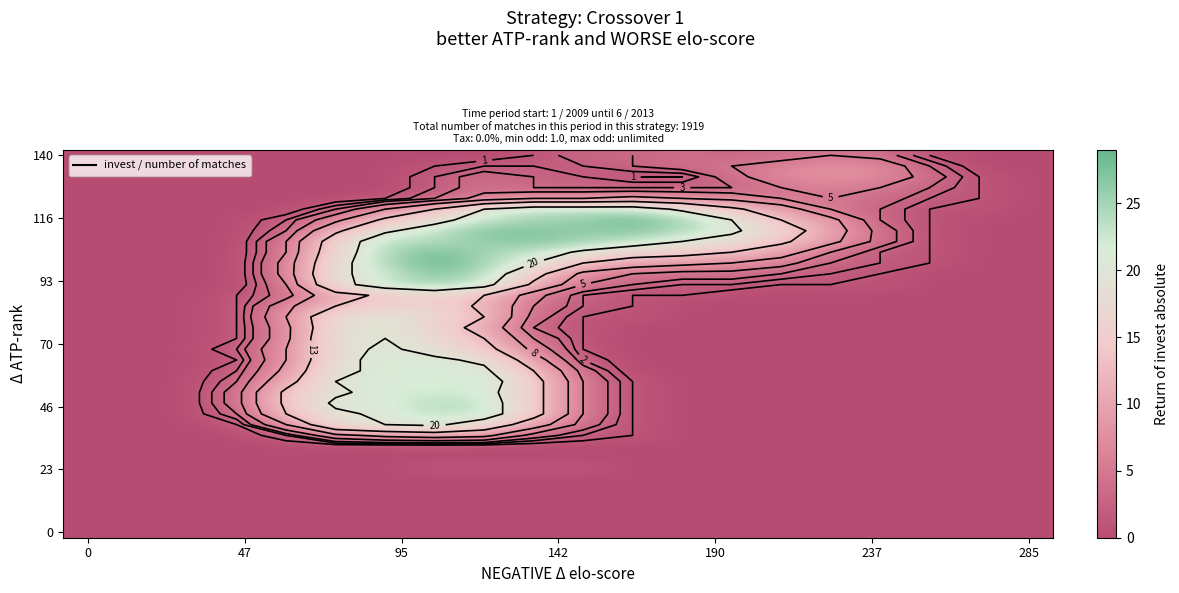

Reading left to right, transcribe all the data shown in this chart.

row_0: 0	0	0	0	0	0	0	0	0	0	0	0	0	0	0	0	0	0	0	0
row_1: 0	0	0	0	0	0	0	0	0	0	0	0	0	0	0	0	0	0	0	0
row_2: 0	0	0	0	0	0	0	0	0	0	0	0	0	0	0	0	0	0	0	0
row_3: 0	0	0	0	0	0	0	0	0	0	0	0	0	0	0	0	0	0	0	0
row_4: 0	0	0	0	0	0	0	0	0	0	0	0	0	0	0	0	0	0	0	0
row_5: 0	0	0	0	0	0	0	0	0	0	0	0	0	0	0	0	0	0	0	0
row_6: 0	0	0	0	0	0	0	1	1	1	1	0	0	0	0	0	0	0	0	0
row_7: 0	0	0	0	0	0	0	0	0	0	0	0	0	0	0	0	0	0	0	0
row_8: 0	0	0	0	0	0	0	0	0	0	0	0	0	0	0	0	0	0	0	0
row_9: 0	0	0	0	2	7	9	10	9	4	2	1	0	0	0	0	0	0	0	0
row_10: 0	0	0	1	8	18	20	21	17	10	4	1	0	0	0	0	0	0	0	0
row_11: 0	0	0	3	13	19	21	23	23	15	5	1	0	0	0	0	0	0	0	0
row_12: 0	0	0	4	14	21	21	24	23	15	5	1	0	0	0	0	0	0	0	0
row_13: 0	0	0	4	14	19	22	22	22	15	5	1	0	0	0	0	0	0	0	0
row_14: 0	0	0	3	11	20	22	21	23	15	5	1	0	0	0	0	0	0	0	0
row_15: 0	0	0	2	9	19	21	22	21	13	4	0	0	0	0	0	0	0	0	0
row_16: 0	0	0	1	8	18	22	21	19	10	2	0	0	0	0	0	0	0	0	0
row_17: 0	0	0	2	8	18	21	18	15	7	1	0	0	0	0	0	0	0	0	0
row_18: 0	0	0	1	7	19	20	18	13	5	1	0	0	0	0	0	0	0	0	0
row_19: 0	0	0	1	7	18	20	16	11	3	1	0	0	0	0	0	0	0	0	0
row_20: 0	0	0	1	8	18	20	17	13	4	1	1	0	0	0	0	0	0	0	0
row_21: 0	0	0	1	7	13	16	16	12	5	2	1	0	0	0	0	0	0	0	0
row_22: 0	0	0	1	4	11	14	16	13	6	2	1	1	0	0	0	0	0	0	0
row_23: 0	0	0	0	5	18	23	25	22	12	5	3	2	2	1	1	1	0	0	0
row_24: 0	0	0	0	6	19	22	27	24	15	7	5	4	4	3	2	1	0	0	0
row_25: 0	0	0	0	6	18	24	29	25	20	13	10	9	8	6	3	2	1	0	0
row_26: 0	0	0	0	5	17	24	28	25	23	19	16	15	13	10	5	2	1	0	0
row_27: 0	0	0	0	5	16	24	24	26	27	25	23	20	18	14	9	4	1	0	0
row_28: 0	0	0	0	3	12	19	23	27	27	26	27	24	21	16	10	4	1	0	0
row_29: 0	0	0	0	2	7	14	18	23	25	26	28	25	20	13	9	3	1	0	0
row_30: 0	0	0	0	0	3	8	13	20	23	23	23	19	14	10	5	3	1	1	0
row_31: 0	0	0	0	0	0	1	3	6	8	8	9	8	7	5	5	4	2	1	0
row_32: 0	0	0	0	0	0	0	2	4	3	3	3	3	3	5	6	5	3	1	0
row_33: 0	0	0	0	0	0	0	2	4	3	2	1	1	4	7	8	7	4	1	0
row_34: 0	0	0	0	0	0	0	1	2	2	2	3	4	5	6	8	7	3	0	0
row_35: 0	0	0	0	0	0	0	0	0	1	3	3	4	3	4	5	4	1	0	0